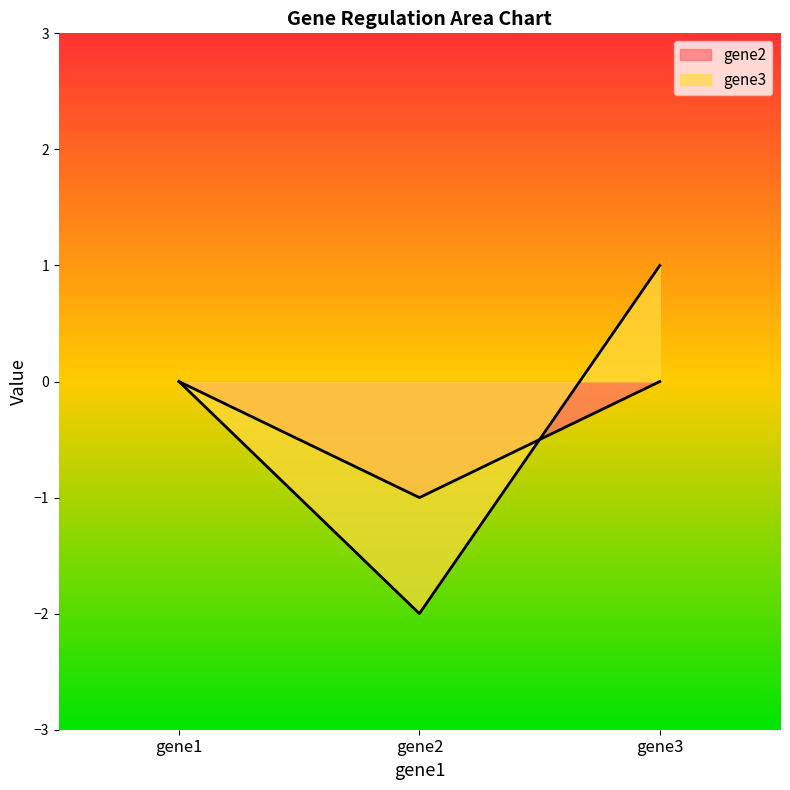

Which series changed the most between gene1 and gene2?

gene3